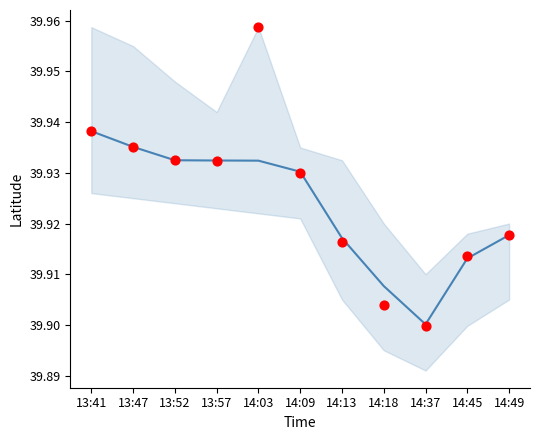

Which series has the largest total across all categories?

lat observations